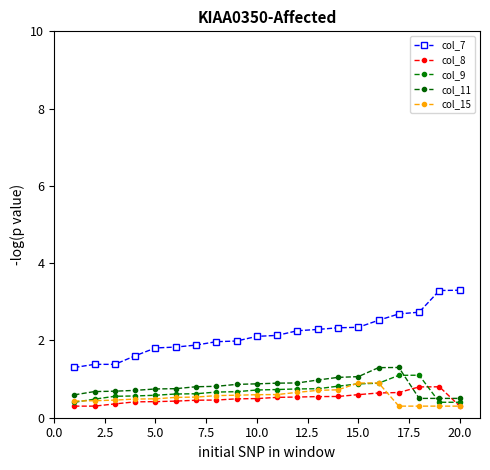

How many lines are shown in the chart?

5